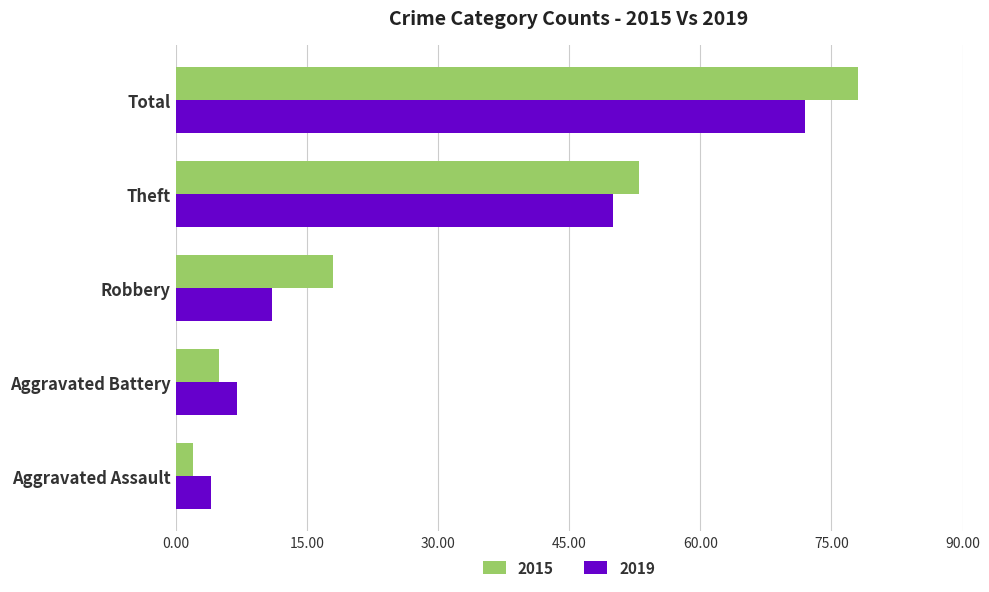

What is the lowest value of the 2015 series?

2